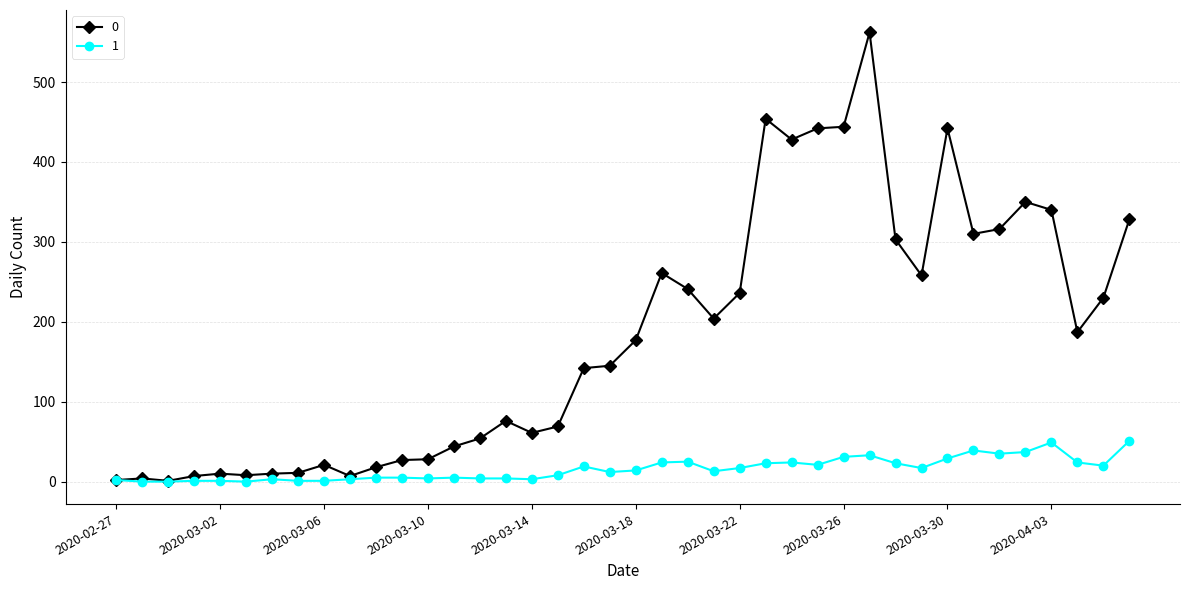

List the series in order of their overall mean, lowest first.

1, 0